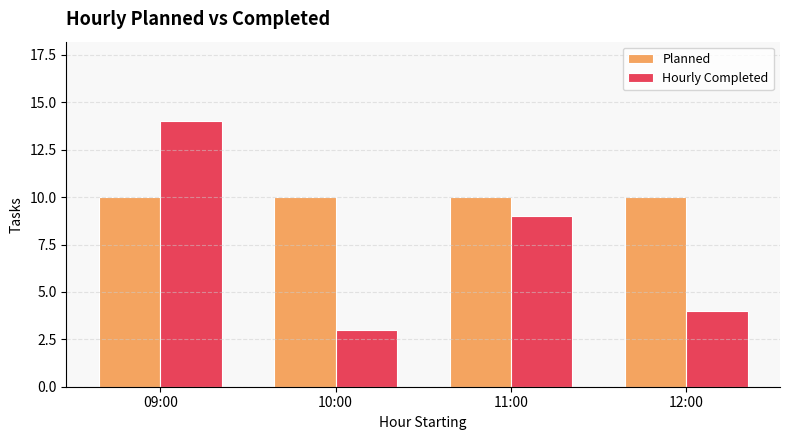

List the series in order of their peak value, lowest first.

Planned, Hourly Completed